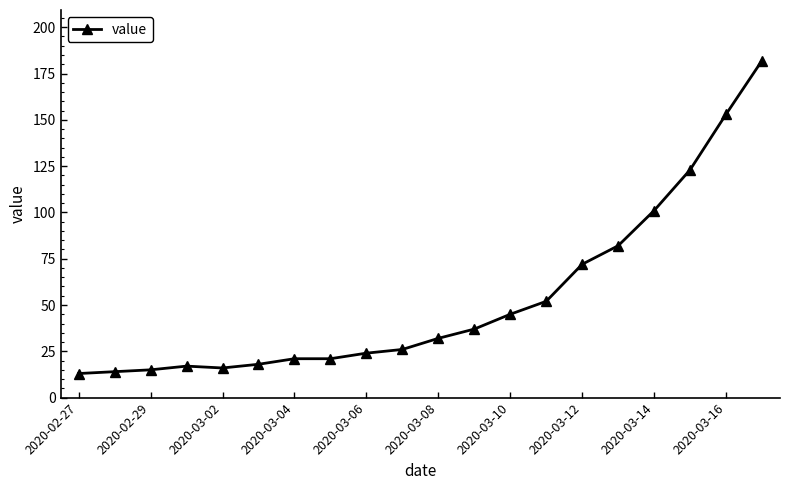

Reading right to left, what are all the values shown in this chart?

182	153	123	101	82	72	52	45	37	32	26	24	21	21	18	16	17	15	14	13